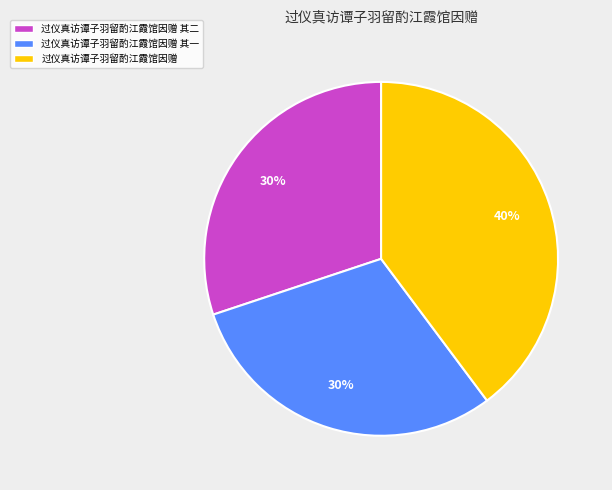

To the nearest percent, what is the combined percentage of 过仪真访谭子羽留酌江霞馆因赠 其二 and 过仪真访谭子羽留酌江霞馆因赠?

70%